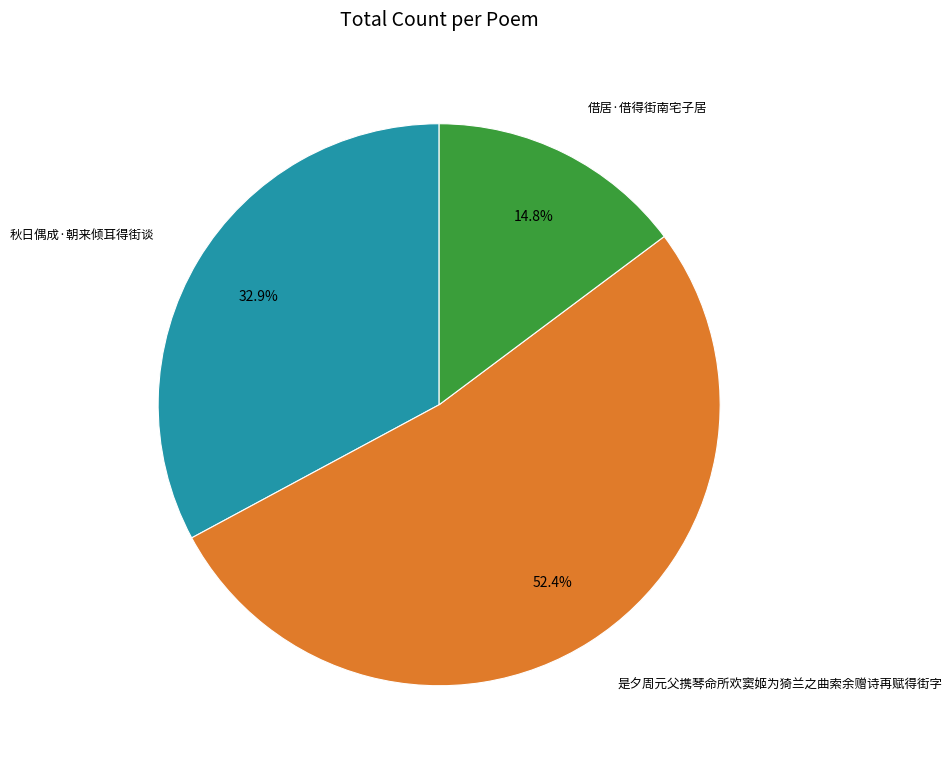

Rank the categories by value from lowest to highest.

借居·借得街南宅子居, 秋日偶成·朝来倾耳得街谈, 是夕周元父携琴命所欢窦姬为猗兰之曲索余赠诗再赋得街字